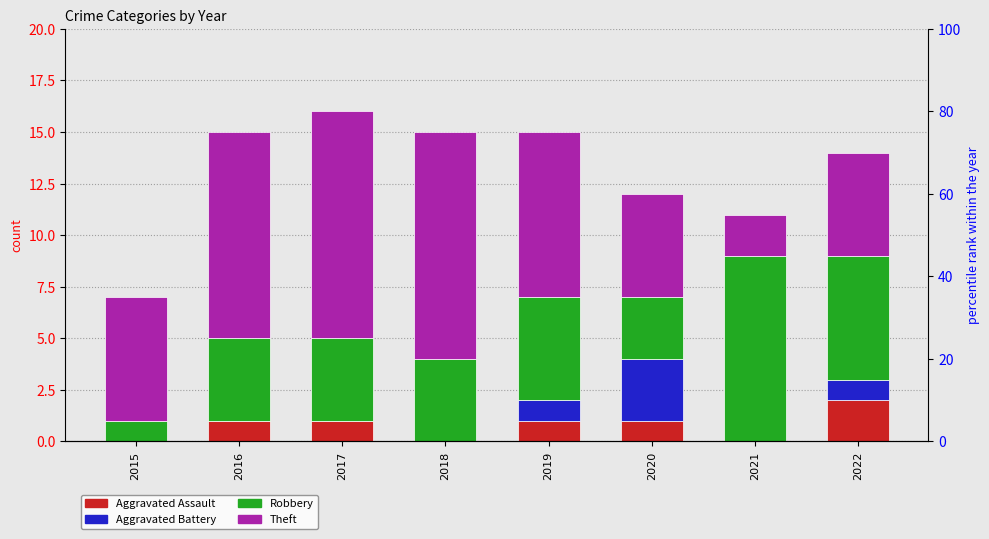

Rank the series by their maximum value, from highest to lowest.

Theft, Robbery, Aggravated Battery, Aggravated Assault